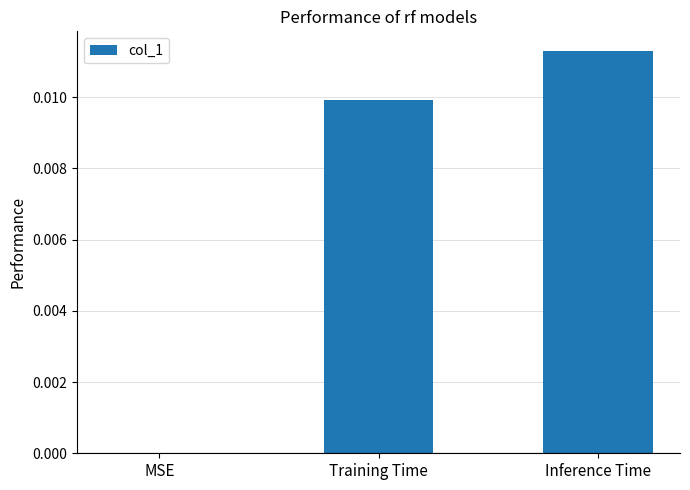

Between Training Time and MSE, which is larger?

Training Time